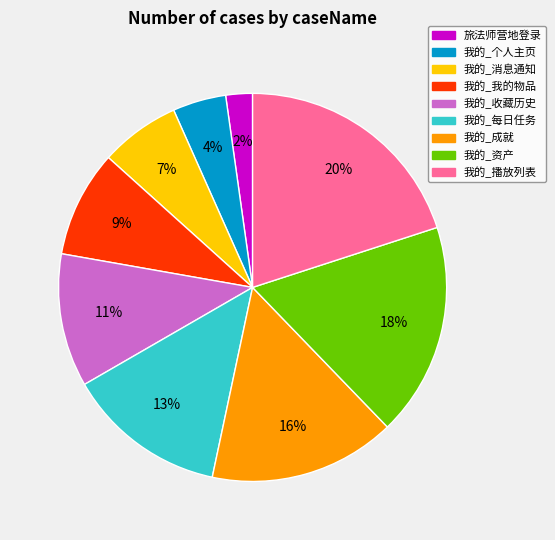

To the nearest percent, what portion does 旅法师营地登录 represent?

2%